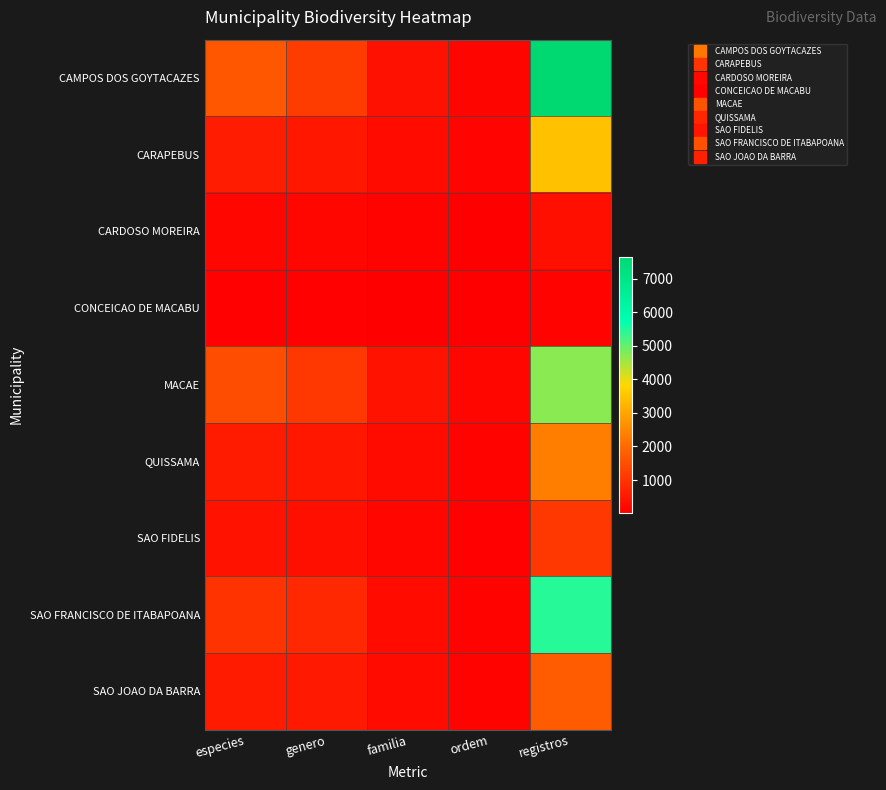

At which category does the chart reach its minimum across all series?

ordem